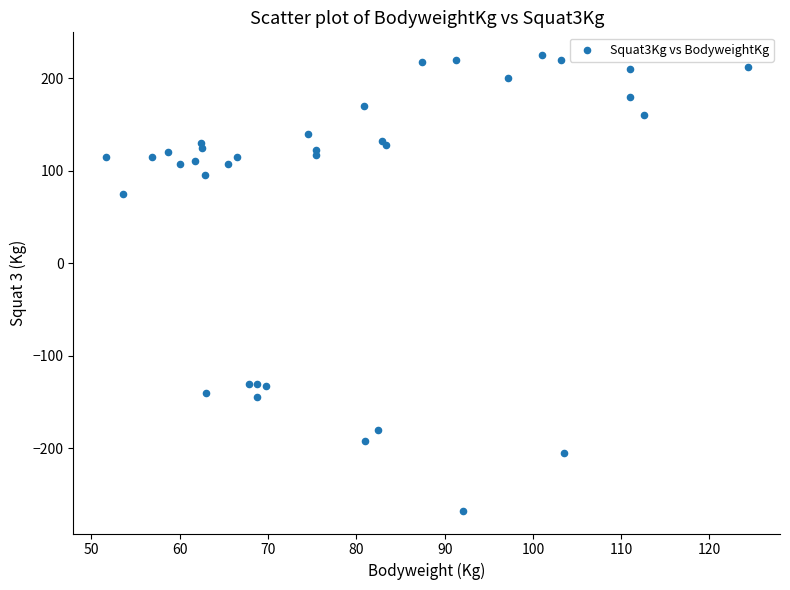

What Y value in the scatter plot is closest to -21?

75.0